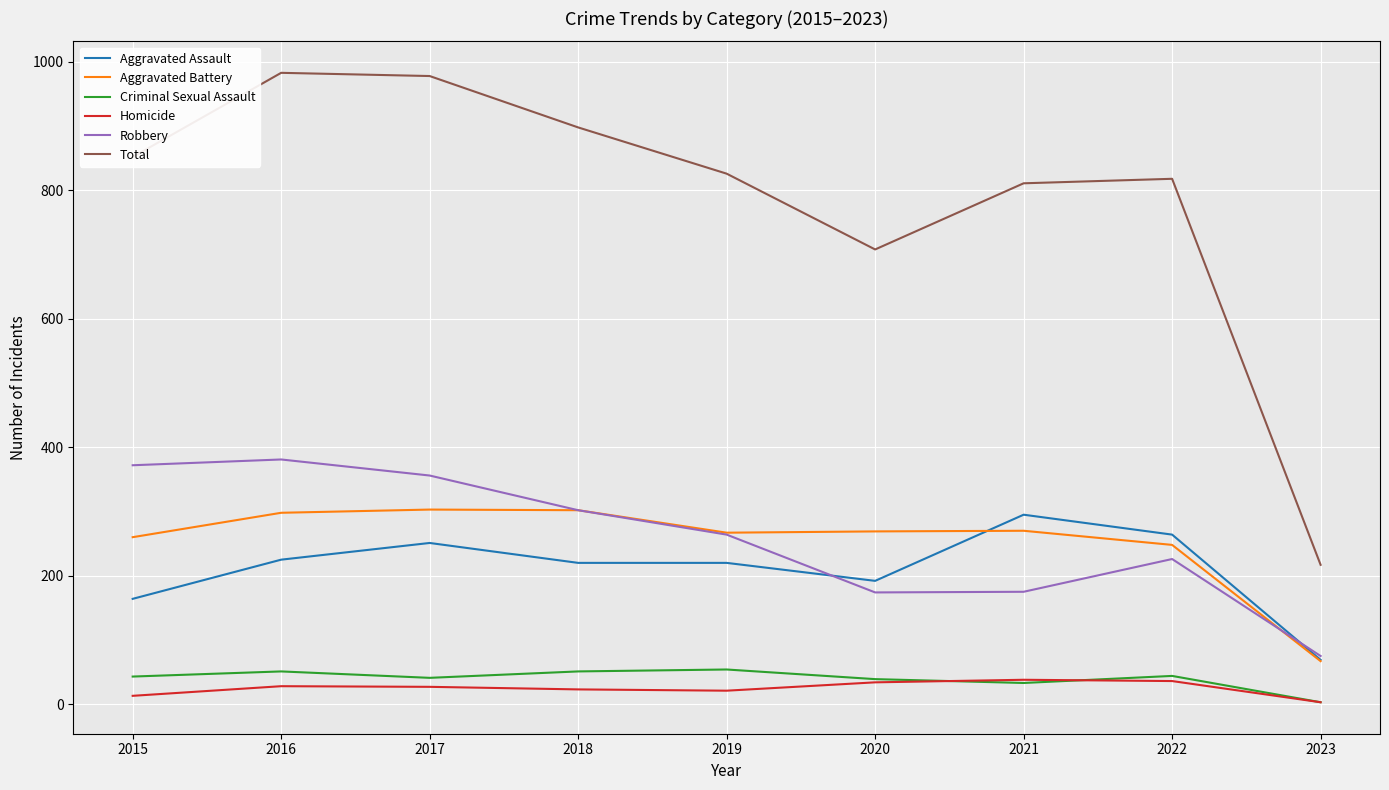

Which series has the largest total across all categories?

Total